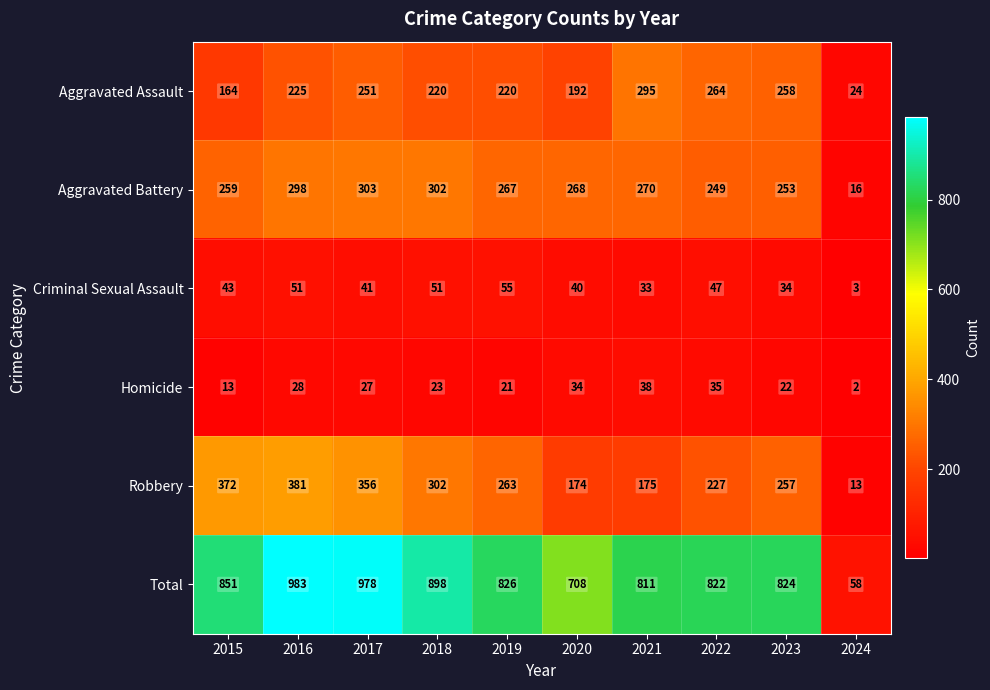

What is the difference between the highest and lowest values at 2023?

802